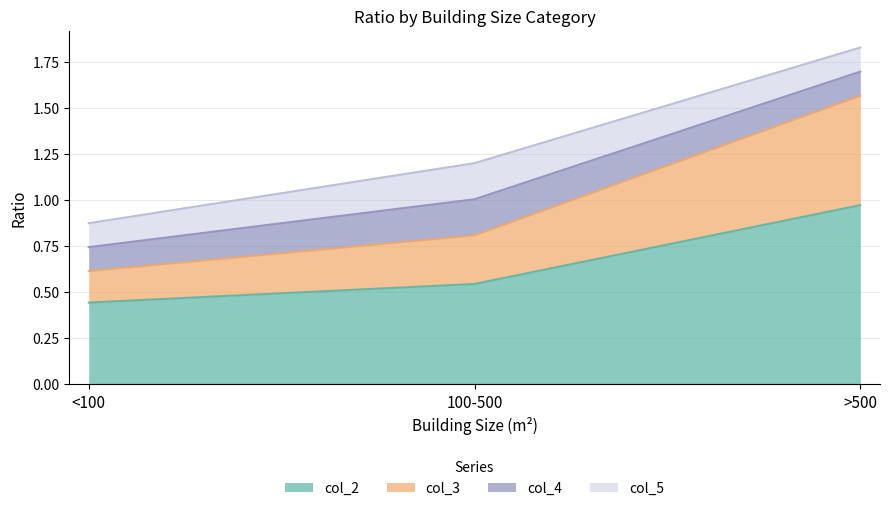

Is the value of col_2 at 100-500 greater than the value of col_3 at >500?

No